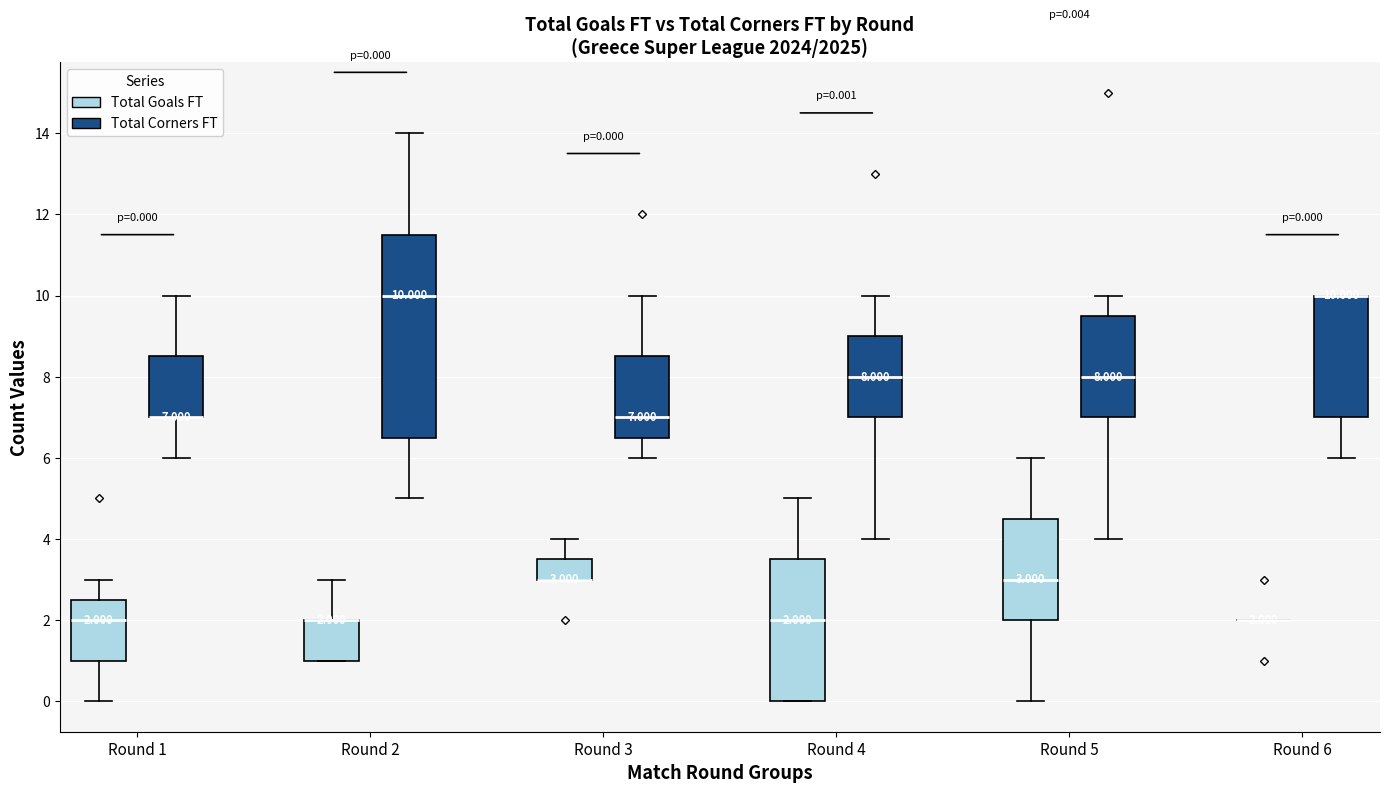

Comparing the boxes themselves (not the whiskers), which one is the tallest?

Round 2 (Total Corners FT)